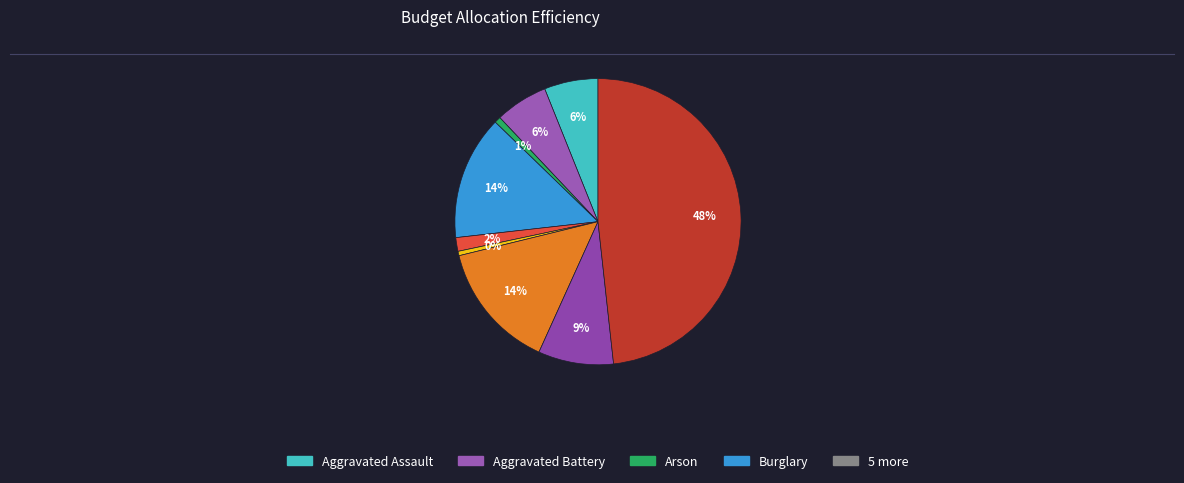

To the nearest percent, what is the difference between the largest and smallest slice percentages?

48%